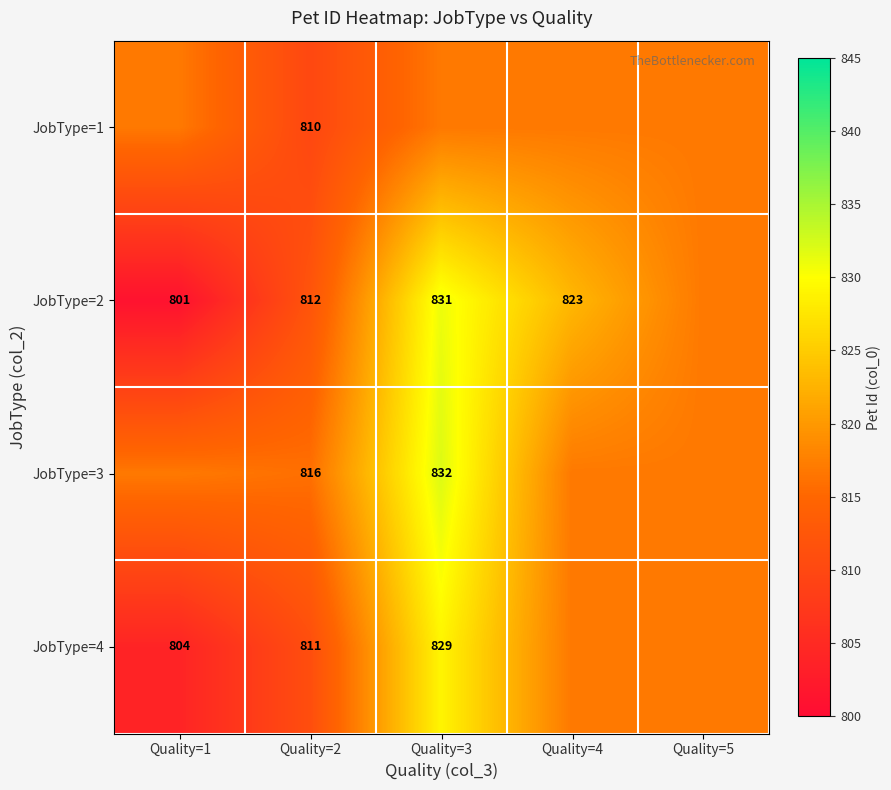

Is it true that JobType=1 equals 810.0 at Quality=2?

True